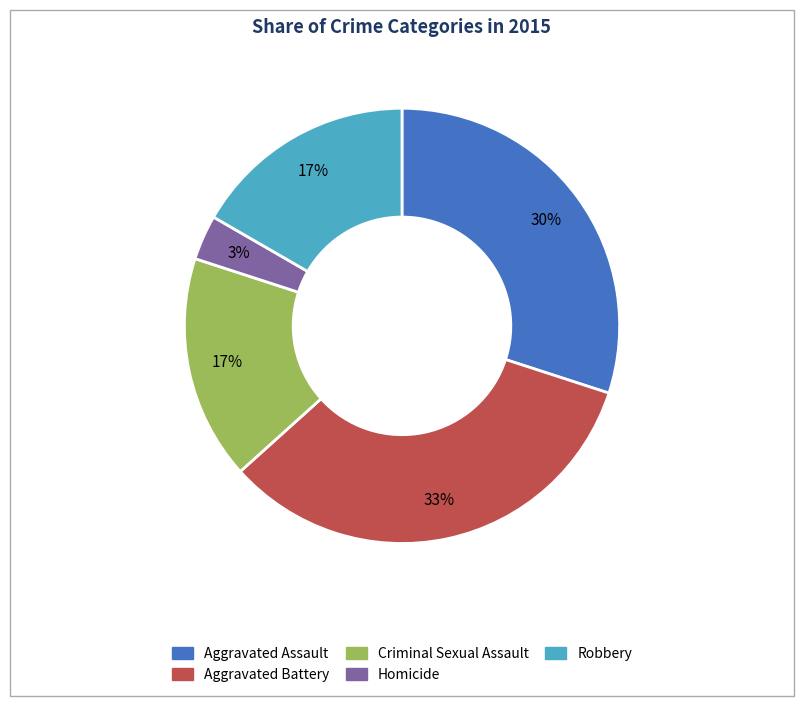

Approximately how many times larger is the value at Criminal Sexual Assault compared to Robbery?

1.0